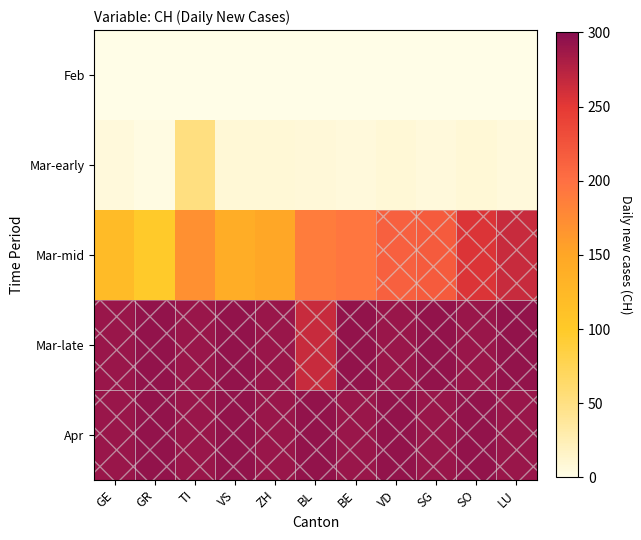

Between SG and BE, which is larger?

SG